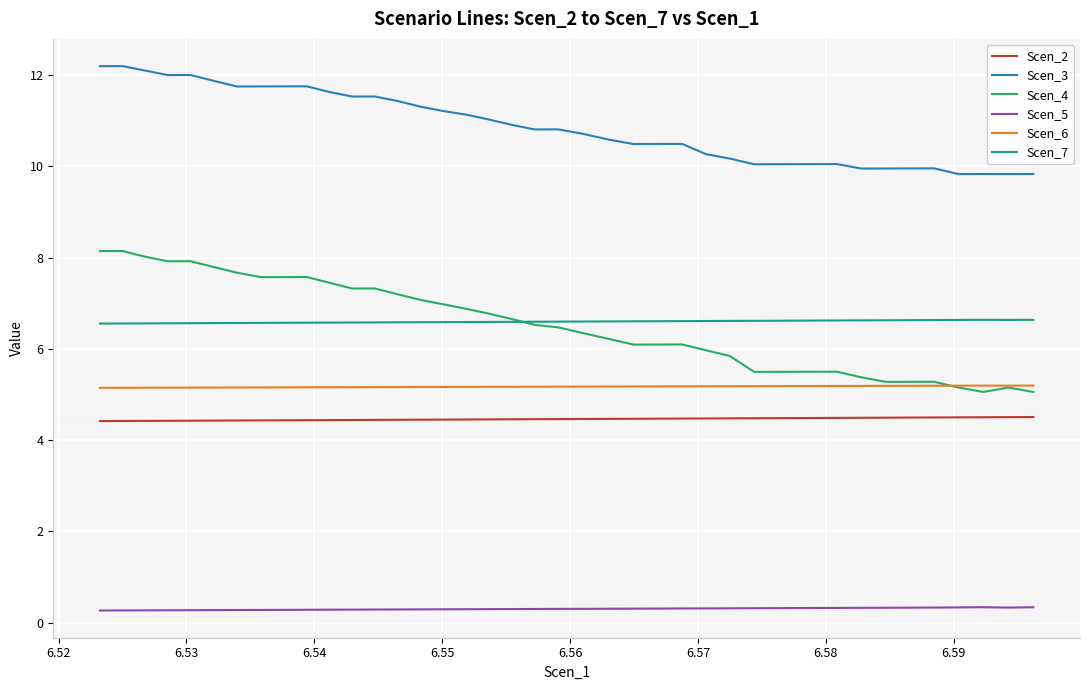

Count the Scen_2 values in the range 4 to 5.

40